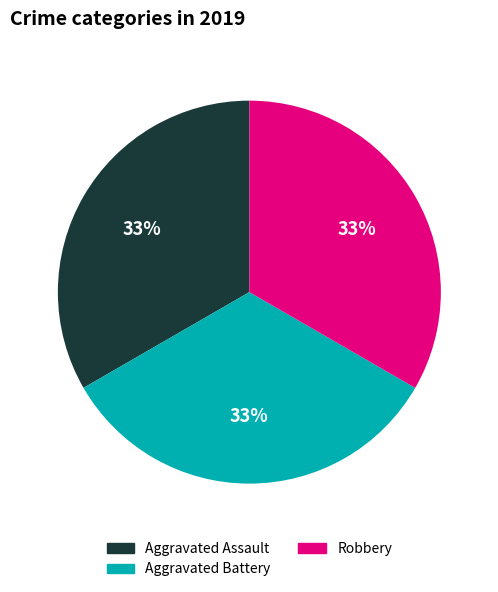

How many segments does this pie chart have?

3